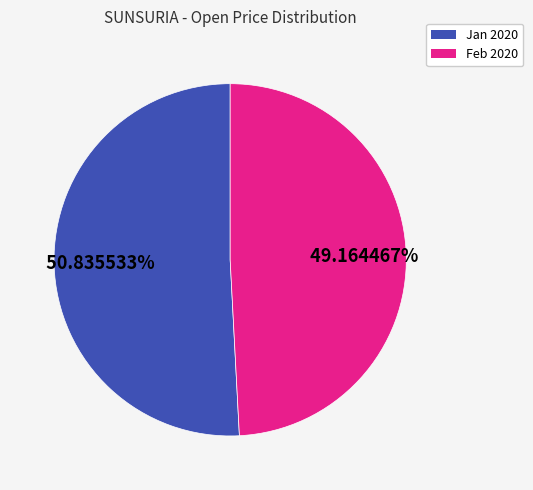

Does any single category account for the majority?

Yes